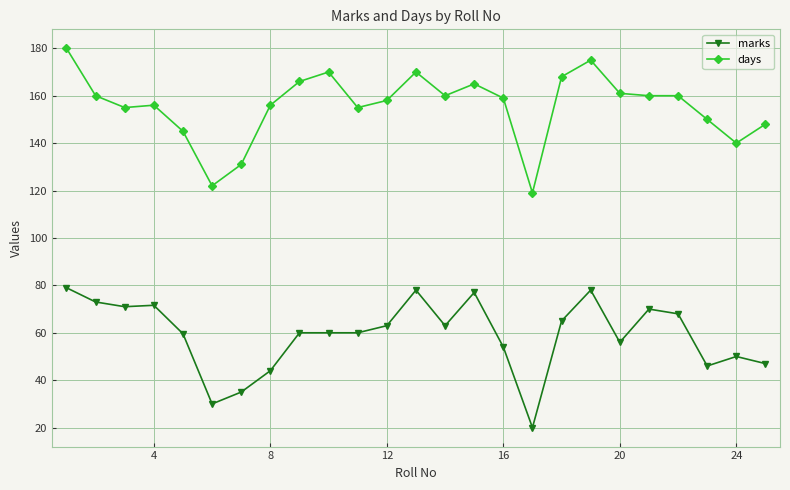

What are all the series names shown in the legend?

marks, days